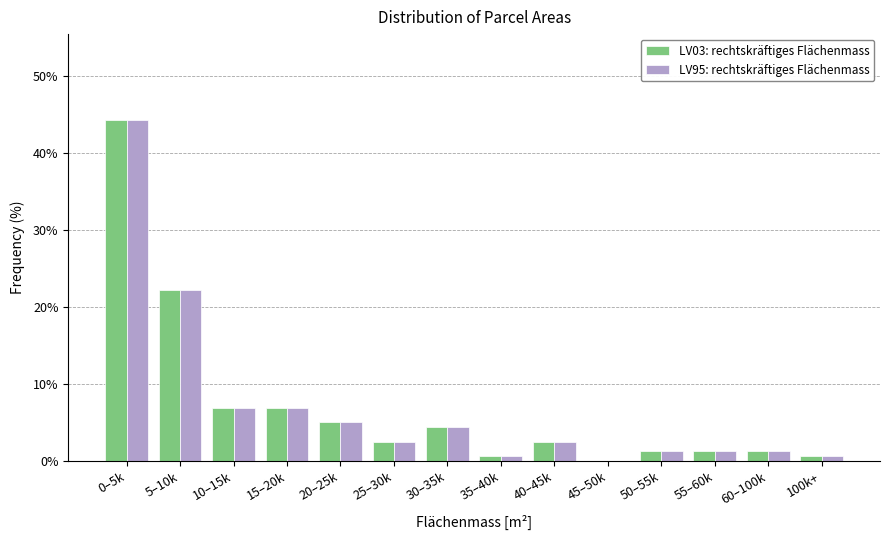

Reading left to right, extract all data points from this chart.

LV03: rechtskräftiges Flächenmass: 0–5k=44.3	5–10k=22.2	10–15k=7.0	15–20k=7.0	20–25k=5.1	25–30k=2.5	30–35k=4.4	35–40k=0.6	40–45k=2.5	45–50k=0.0	50–55k=1.3	55–60k=1.3	60–100k=1.3	100k+=0.6
LV95: rechtskräftiges Flächenmass: 0–5k=44.3	5–10k=22.2	10–15k=7.0	15–20k=7.0	20–25k=5.1	25–30k=2.5	30–35k=4.4	35–40k=0.6	40–45k=2.5	45–50k=0.0	50–55k=1.3	55–60k=1.3	60–100k=1.3	100k+=0.6